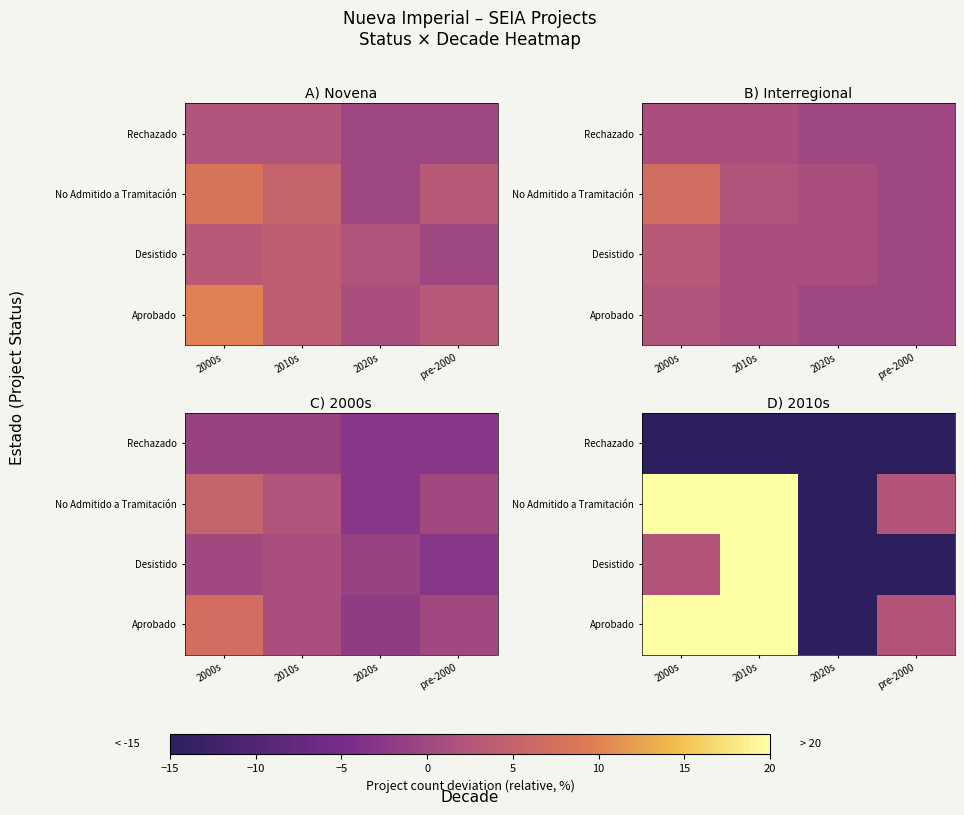

Which category has the highest value in the No Admitido a Tramitación series?

2000s